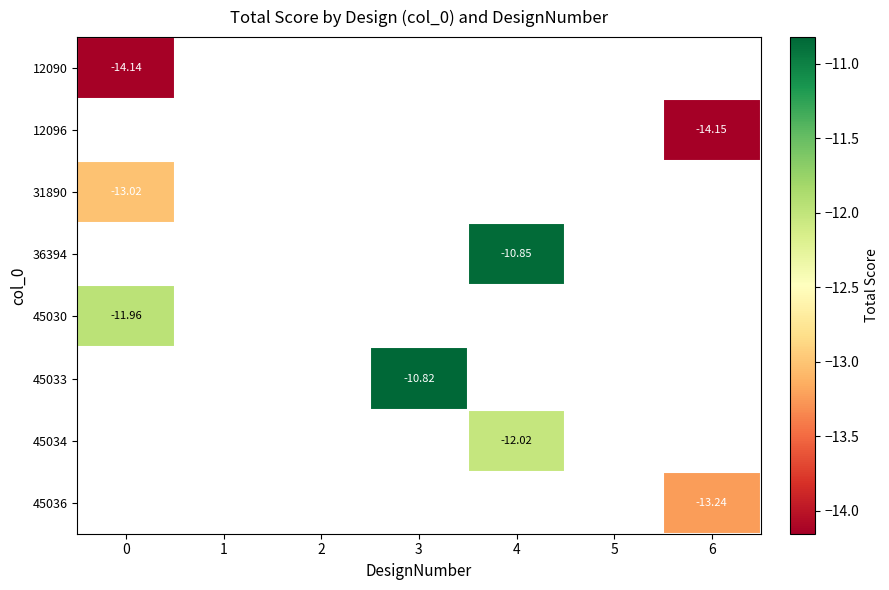

Is the value of 45033 at 3 greater than the value of 36394 at 4?

Yes